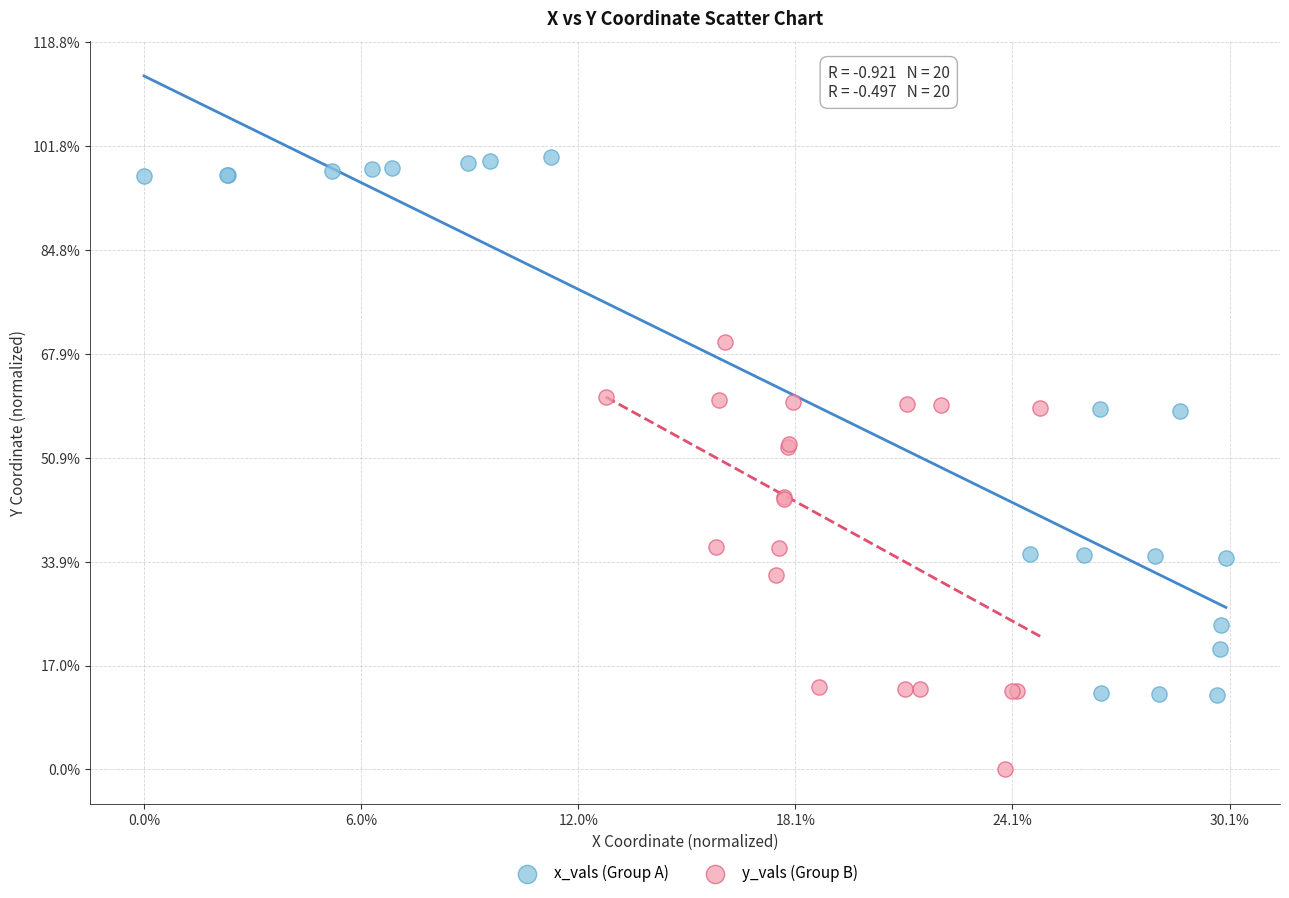

Which series reaches the maximum Y coordinate?

x_vals (Group A)